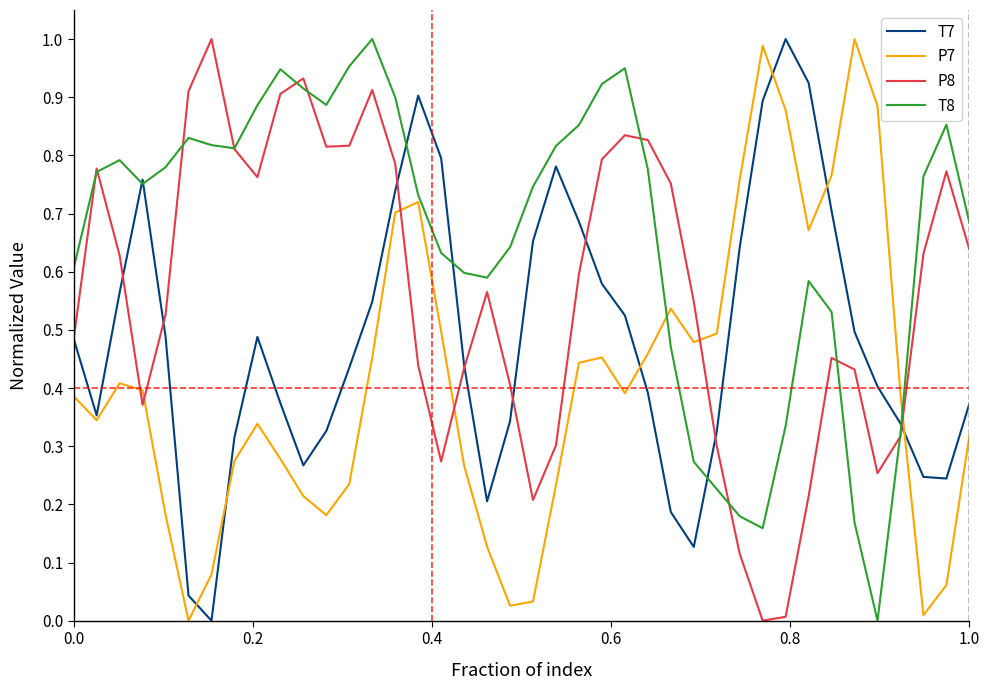

Does the chart have visible grid lines?

No